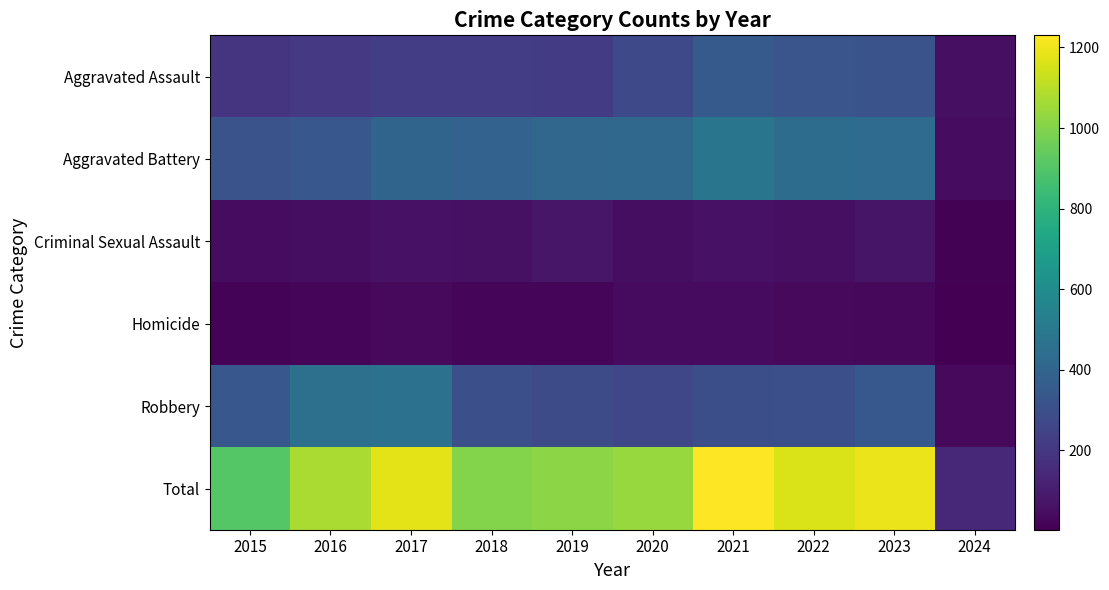

Reading left to right, what are all the values shown in this chart?

Aggravated Assault: 2015=194	2016=206	2017=225	2018=225	2019=223	2020=273	2021=352	2022=327	2023=319	2024=55
Aggravated Battery: 2015=316	2016=336	2017=400	2018=389	2019=407	2020=416	2021=479	2022=439	2023=432	2024=46
Criminal Sexual Assault: 2015=46	2016=50	2017=62	2018=60	2019=77	2020=48	2021=61	2022=55	2023=73	2024=8
Homicide: 2015=15	2016=26	2017=33	2018=25	2019=22	2020=41	2021=38	2022=36	2023=28	2024=3
Robbery: 2015=337	2016=454	2017=460	2018=301	2019=287	2020=263	2021=300	2022=304	2023=341	2024=34
Total: 2015=908	2016=1072	2017=1180	2018=1000	2019=1016	2020=1041	2021=1230	2022=1161	2023=1193	2024=146